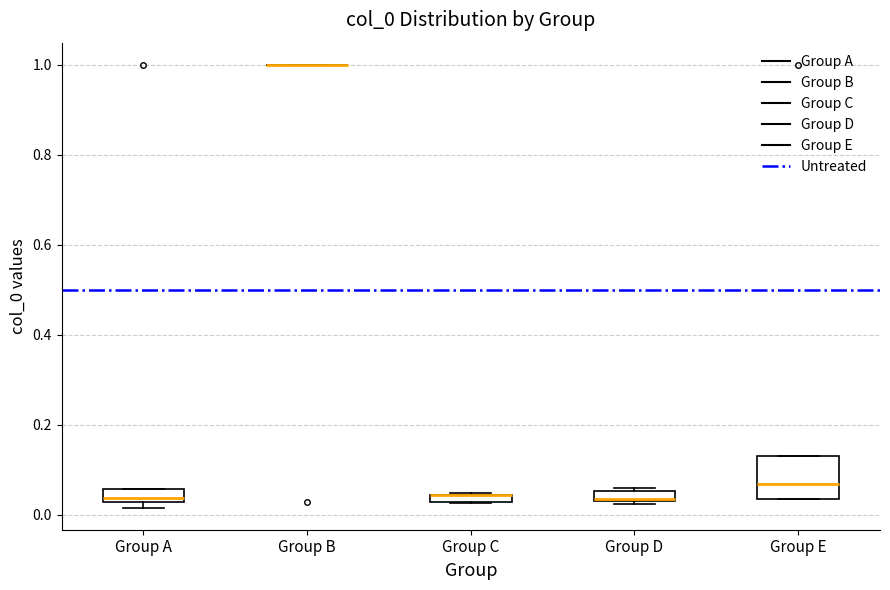

Which box is the tallest, from its lower edge to its upper edge?

Group E